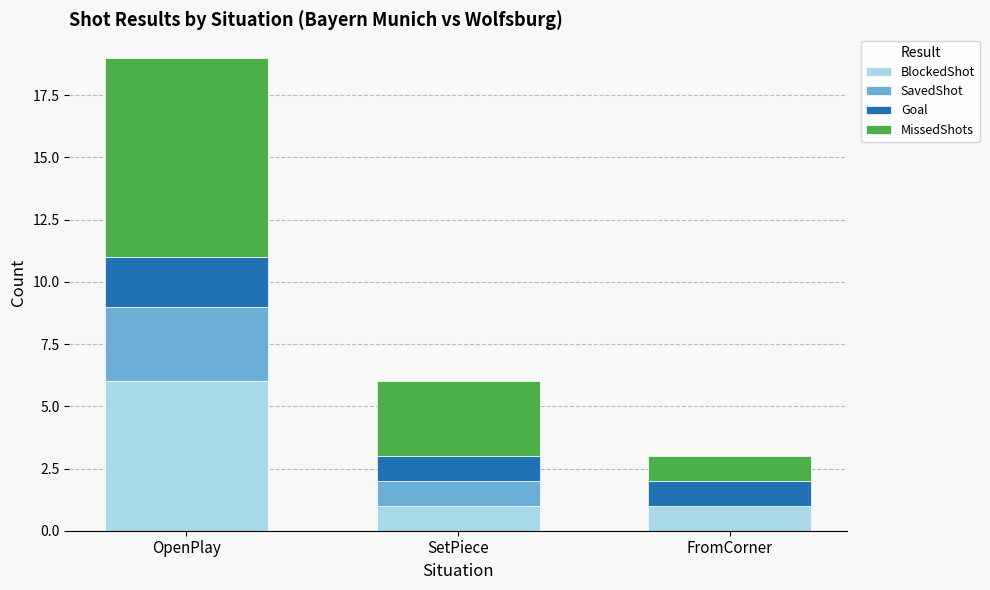

Count the number of categories in the chart.

3